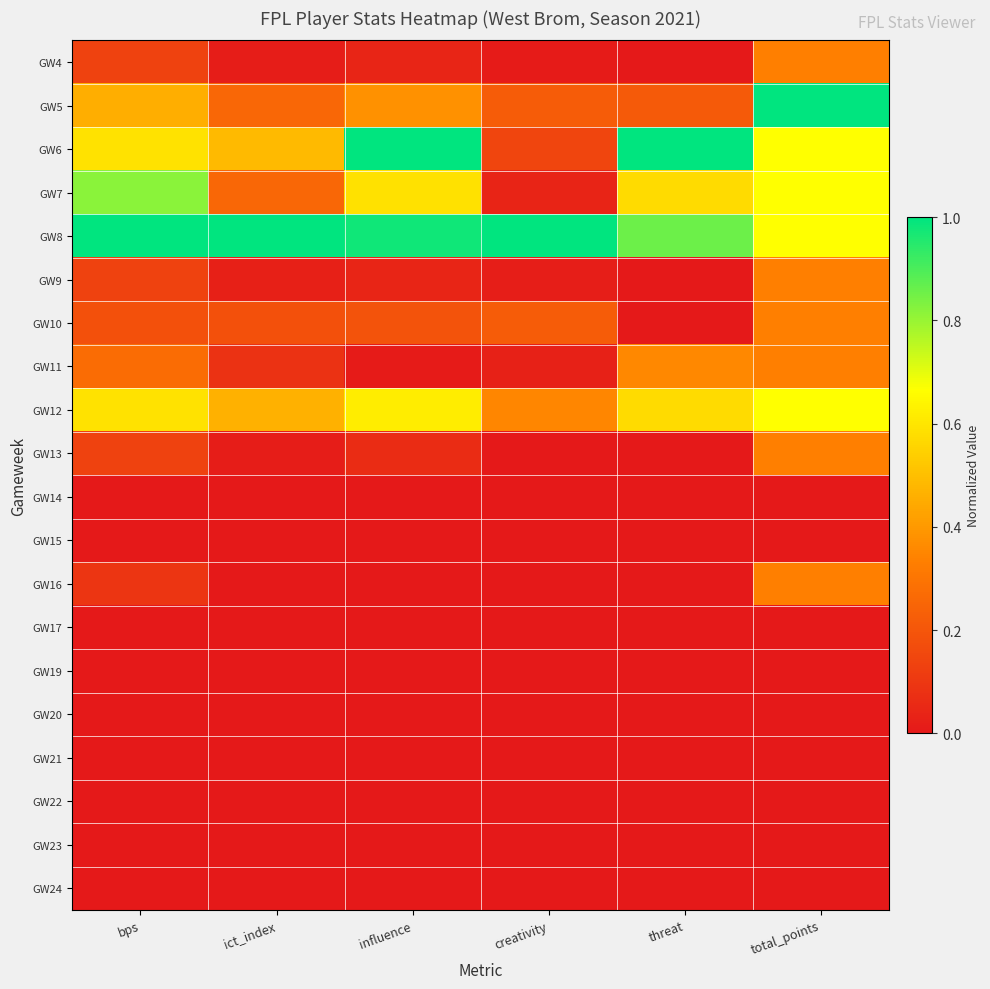

Reading left to right, transcribe all the data shown in this chart.

GW4: bps=0.1	ict_index=0.0	influence=0.0	creativity=0.0	threat=0.0	total_points=0.3
GW5: bps=0.5	ict_index=0.3	influence=0.4	creativity=0.2	threat=0.2	total_points=1.0
GW6: bps=0.6	ict_index=0.5	influence=1.0	creativity=0.1	threat=1.0	total_points=0.7
GW7: bps=0.8	ict_index=0.3	influence=0.6	creativity=0.0	threat=0.6	total_points=0.7
GW8: bps=1.0	ict_index=1.0	influence=1.0	creativity=1.0	threat=0.9	total_points=0.7
GW9: bps=0.1	ict_index=0.0	influence=0.0	creativity=0.0	threat=0.0	total_points=0.3
GW10: bps=0.2	ict_index=0.2	influence=0.2	creativity=0.2	threat=0.0	total_points=0.3
GW11: bps=0.3	ict_index=0.1	influence=0.0	creativity=0.0	threat=0.4	total_points=0.3
GW12: bps=0.6	ict_index=0.5	influence=0.6	creativity=0.4	threat=0.6	total_points=0.7
GW13: bps=0.1	ict_index=0.0	influence=0.1	creativity=0.0	threat=0.0	total_points=0.3
GW14: bps=0.0	ict_index=0.0	influence=0.0	creativity=0.0	threat=0.0	total_points=0.0
GW15: bps=0.0	ict_index=0.0	influence=0.0	creativity=0.0	threat=0.0	total_points=0.0
GW16: bps=0.1	ict_index=0.0	influence=0.0	creativity=0.0	threat=0.0	total_points=0.3
GW17: bps=0.0	ict_index=0.0	influence=0.0	creativity=0.0	threat=0.0	total_points=0.0
GW19: bps=0.0	ict_index=0.0	influence=0.0	creativity=0.0	threat=0.0	total_points=0.0
GW20: bps=0.0	ict_index=0.0	influence=0.0	creativity=0.0	threat=0.0	total_points=0.0
GW21: bps=0.0	ict_index=0.0	influence=0.0	creativity=0.0	threat=0.0	total_points=0.0
GW22: bps=0.0	ict_index=0.0	influence=0.0	creativity=0.0	threat=0.0	total_points=0.0
GW23: bps=0.0	ict_index=0.0	influence=0.0	creativity=0.0	threat=0.0	total_points=0.0
GW24: bps=0.0	ict_index=0.0	influence=0.0	creativity=0.0	threat=0.0	total_points=0.0